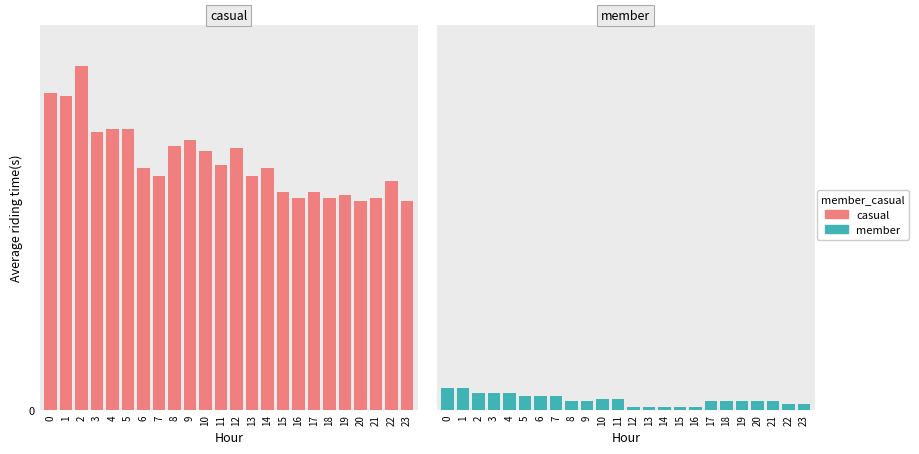

What is the highest value of the member series?

8